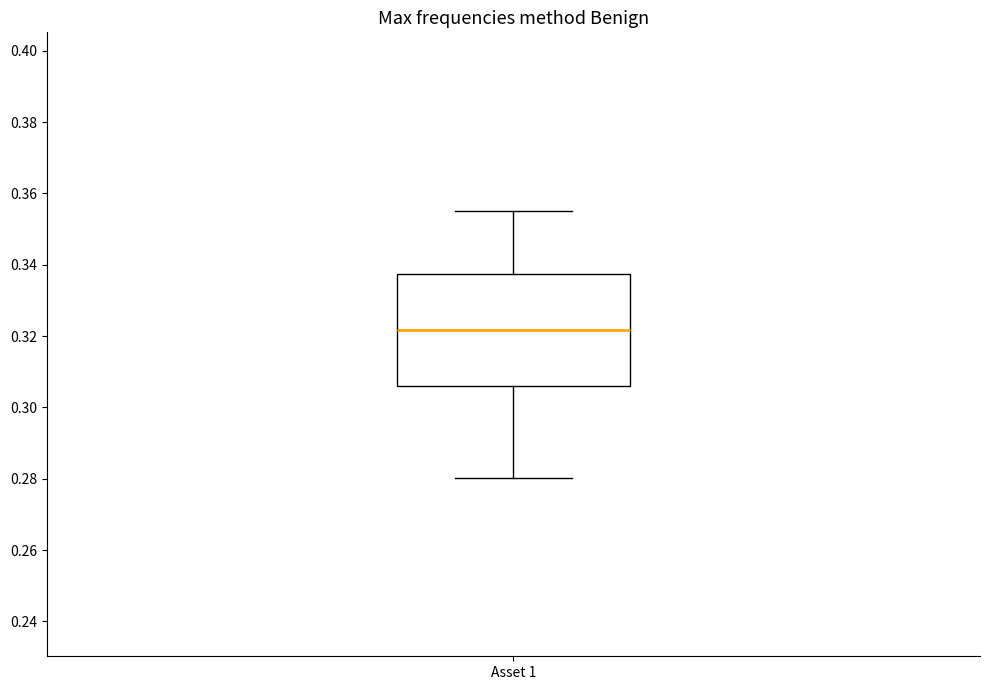

Where is the upper edge of the box for Asset 1 on the y-axis? The values are not printed on the chart, so give them approximately, as read against the axis.

0.338